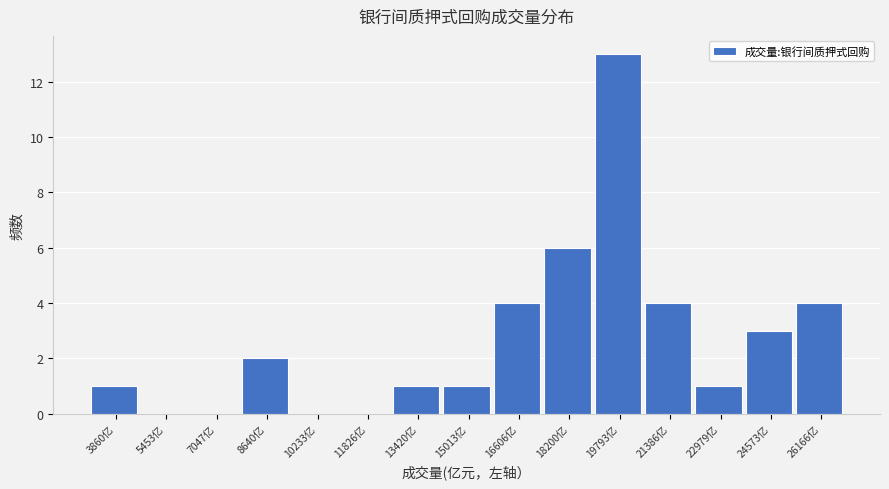

Reading left to right, list all the values displayed in this chart.

3860亿=1	5453亿=0	7047亿=0	8640亿=2	10233亿=0	11826亿=0	13420亿=1	15013亿=1	16606亿=4	18200亿=6	19793亿=13	21386亿=4	22979亿=1	24573亿=3	26166亿=4